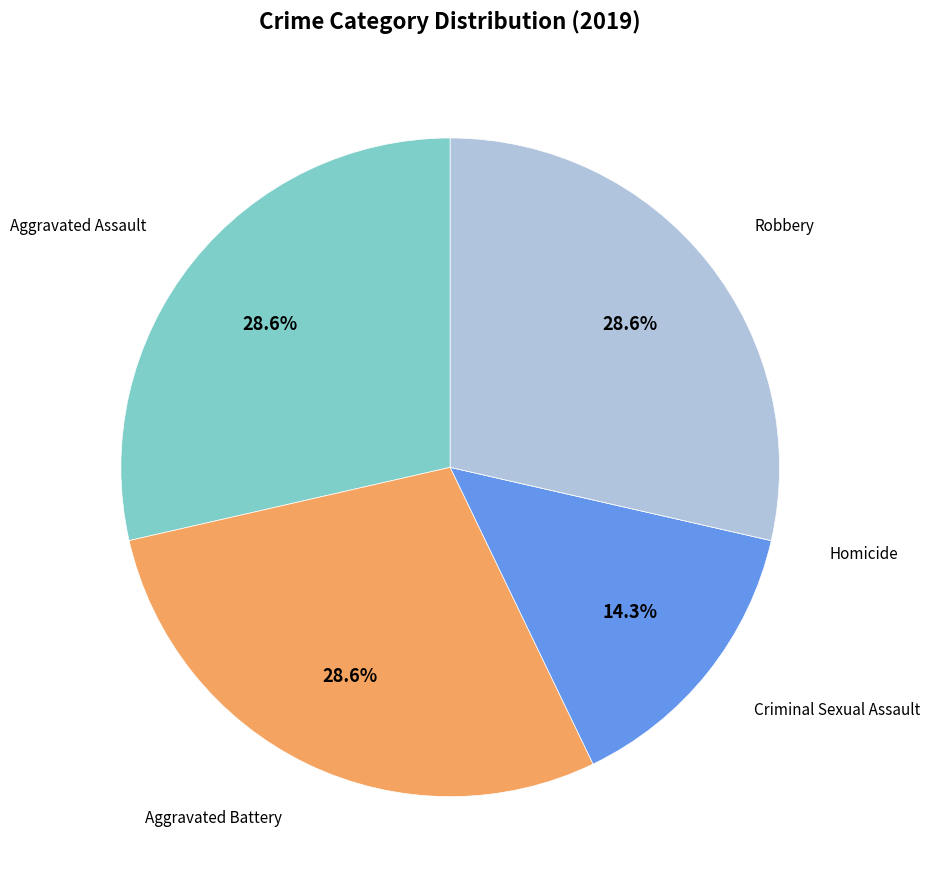

Does any single category account for the majority?

No